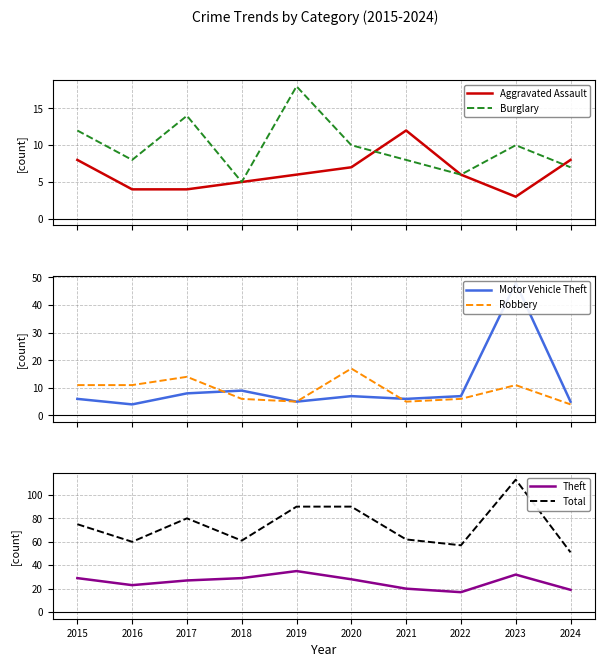

The value of Theft at 2016 is 23. True or false?

True